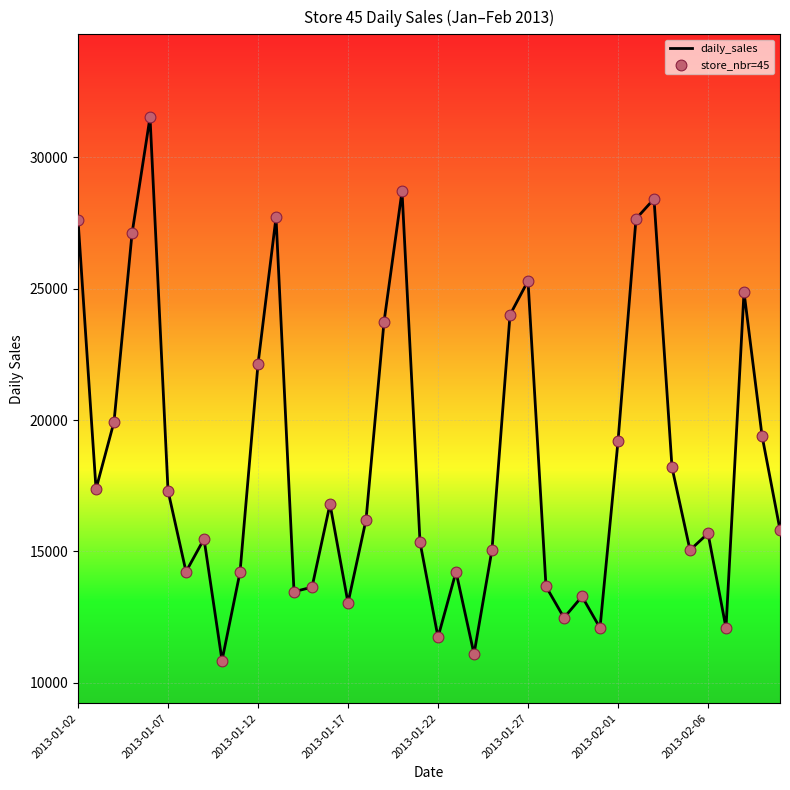

What is the difference between the maximum and minimum values?

20683.2